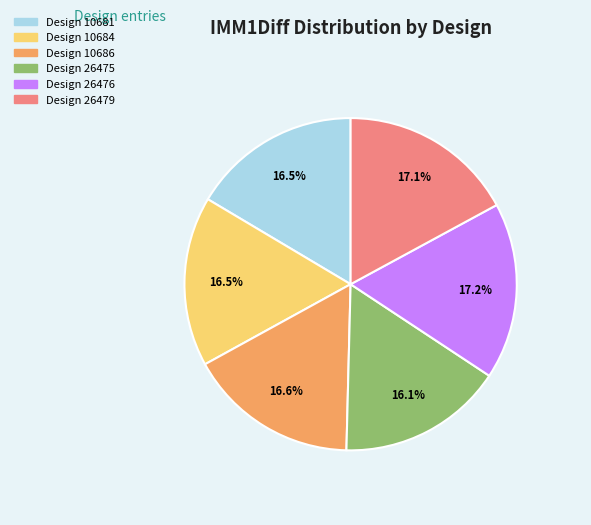

Is there any slice that represents more than half of the pie?

No